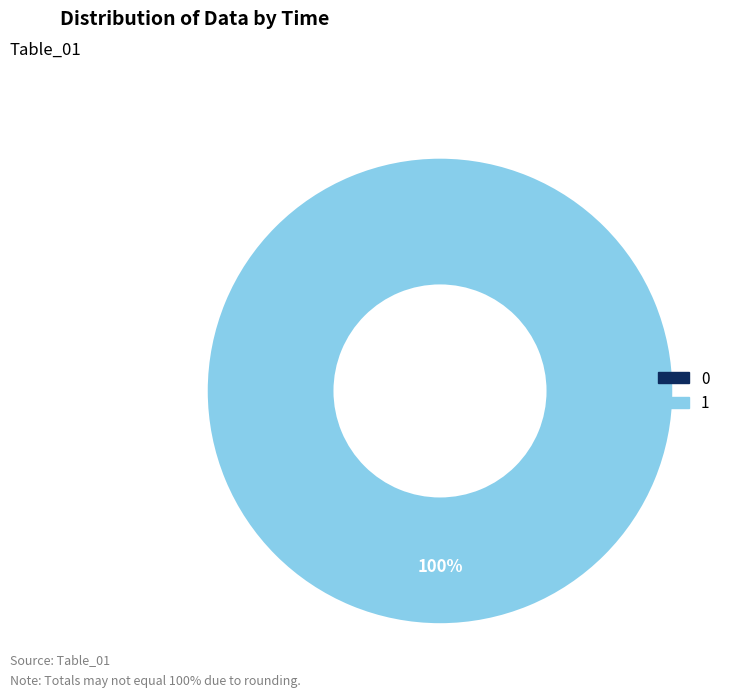

Between 0 and 1, which is larger?

1